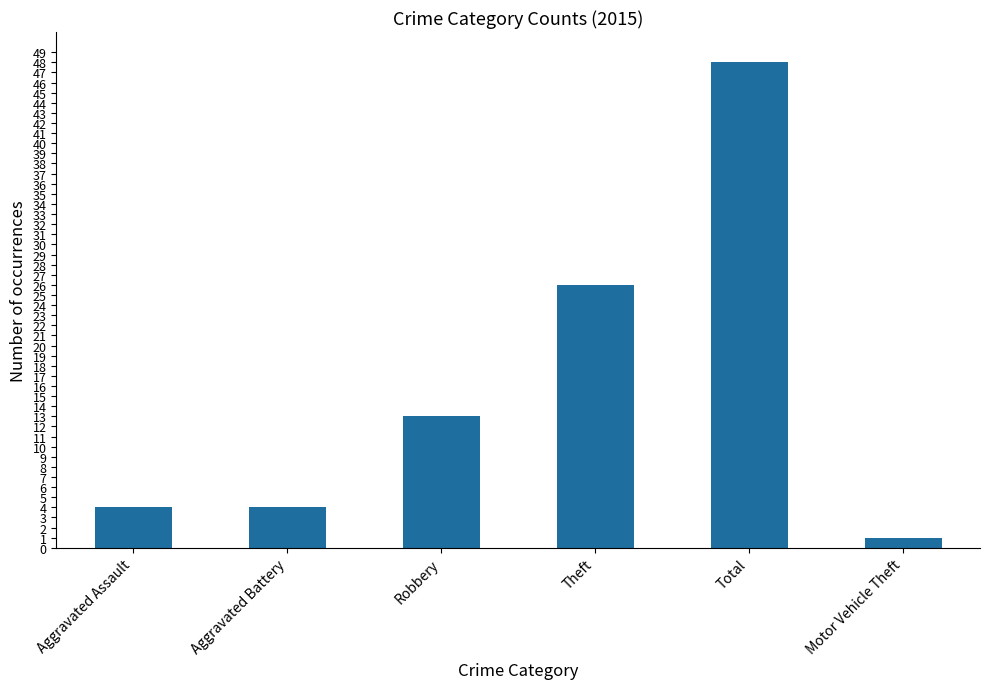

What is the label of the 2nd bar from the left?

Aggravated Battery